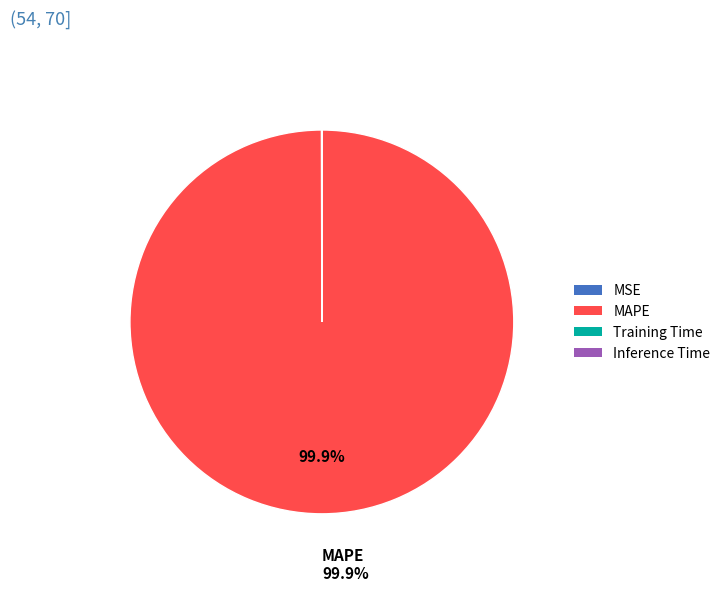

Does MAPE account for over 50% of the chart?

Yes